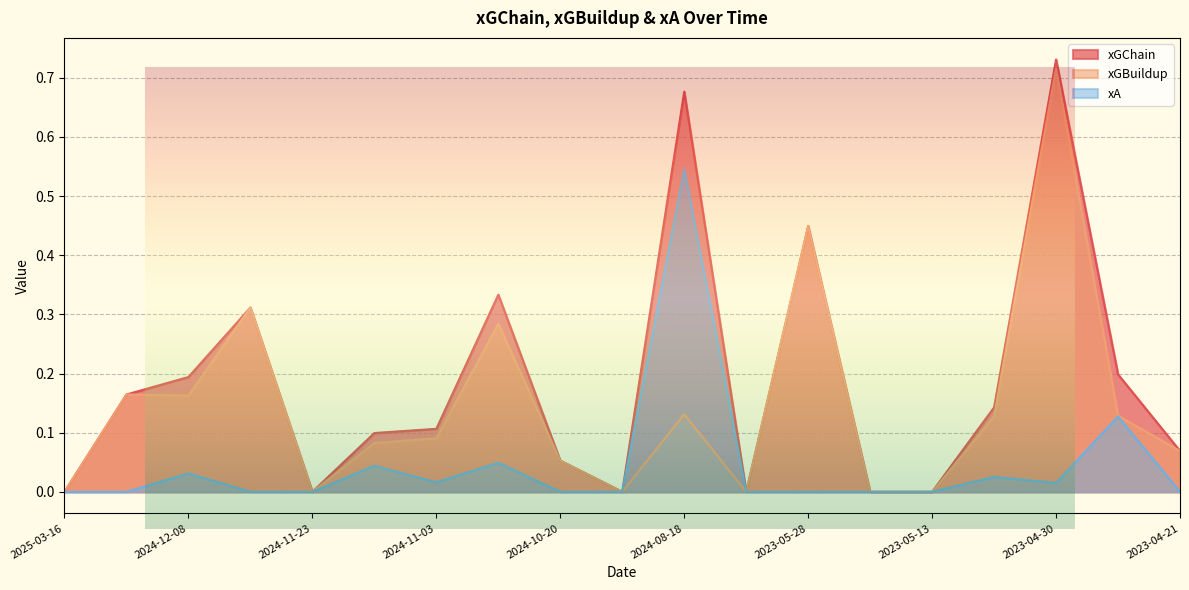

What are all the series names shown in the legend?

xGChain, xGBuildup, xA